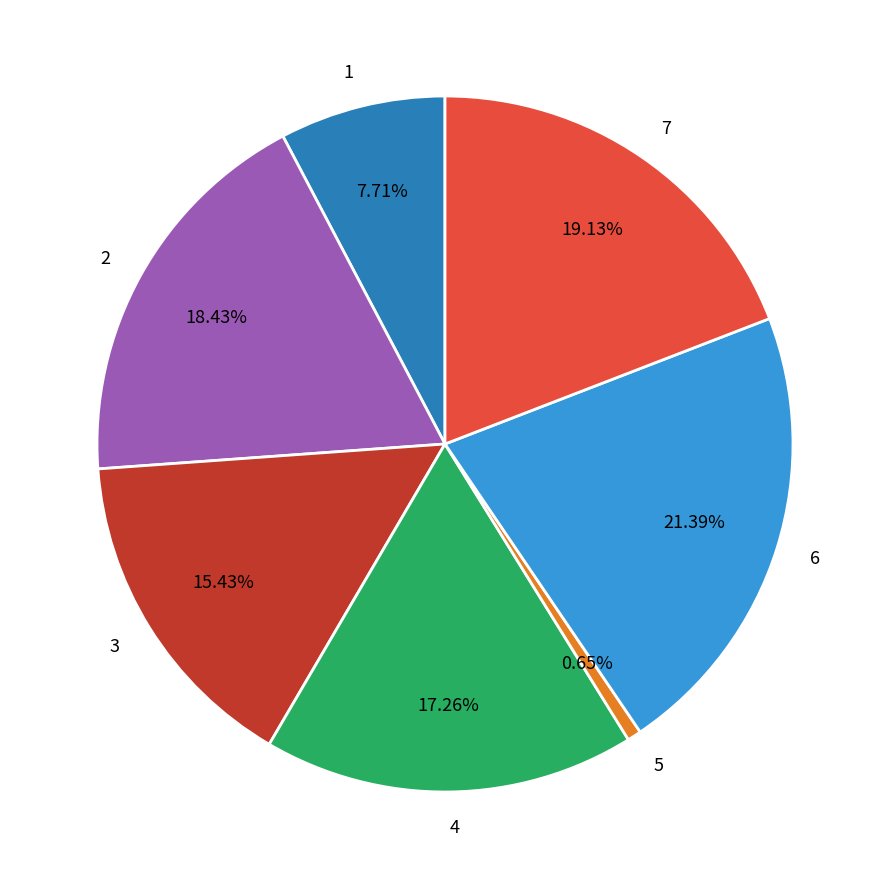

To the nearest percent, what portion does 1 represent?

8%